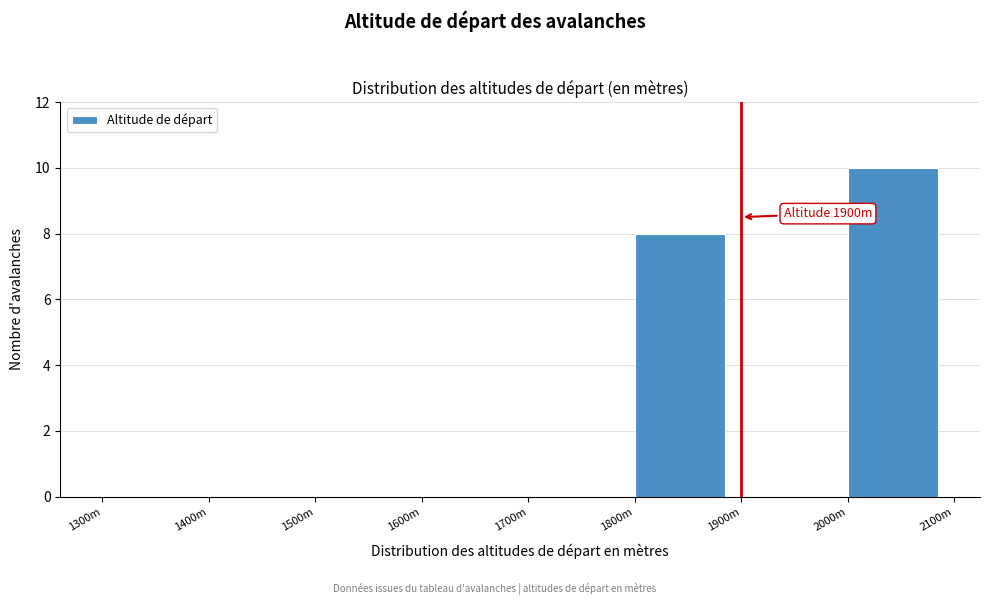

Reading right to left, extract all data points from this chart.

2000m=10	1900m=0	1800m=8	1700m=0	1600m=0	1500m=0	1400m=0	1300m=0